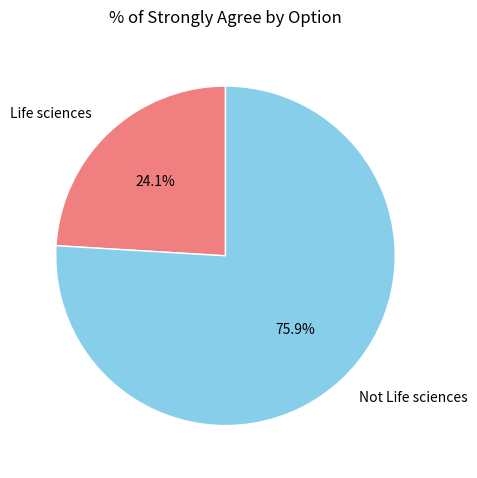

Is there a majority slice in this chart?

Yes